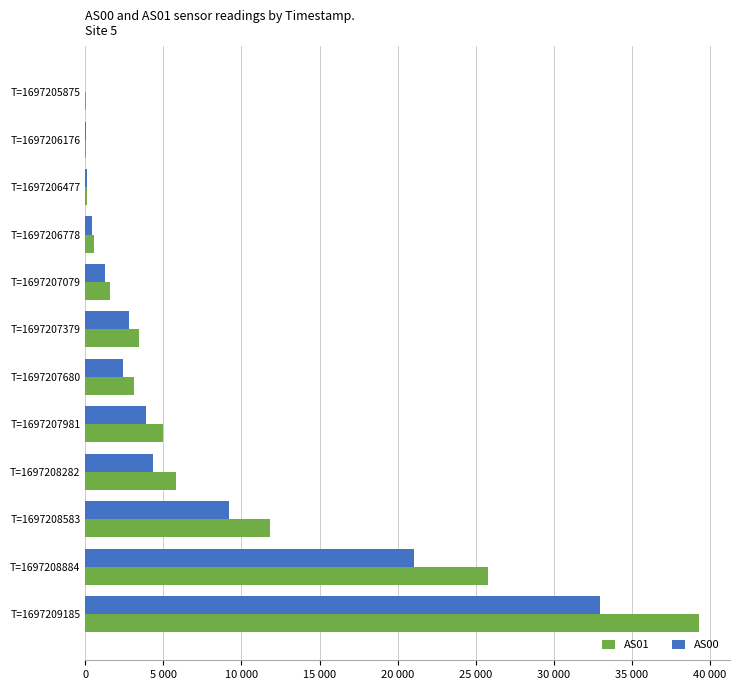

What are all the series names shown in the legend?

AS01, AS00